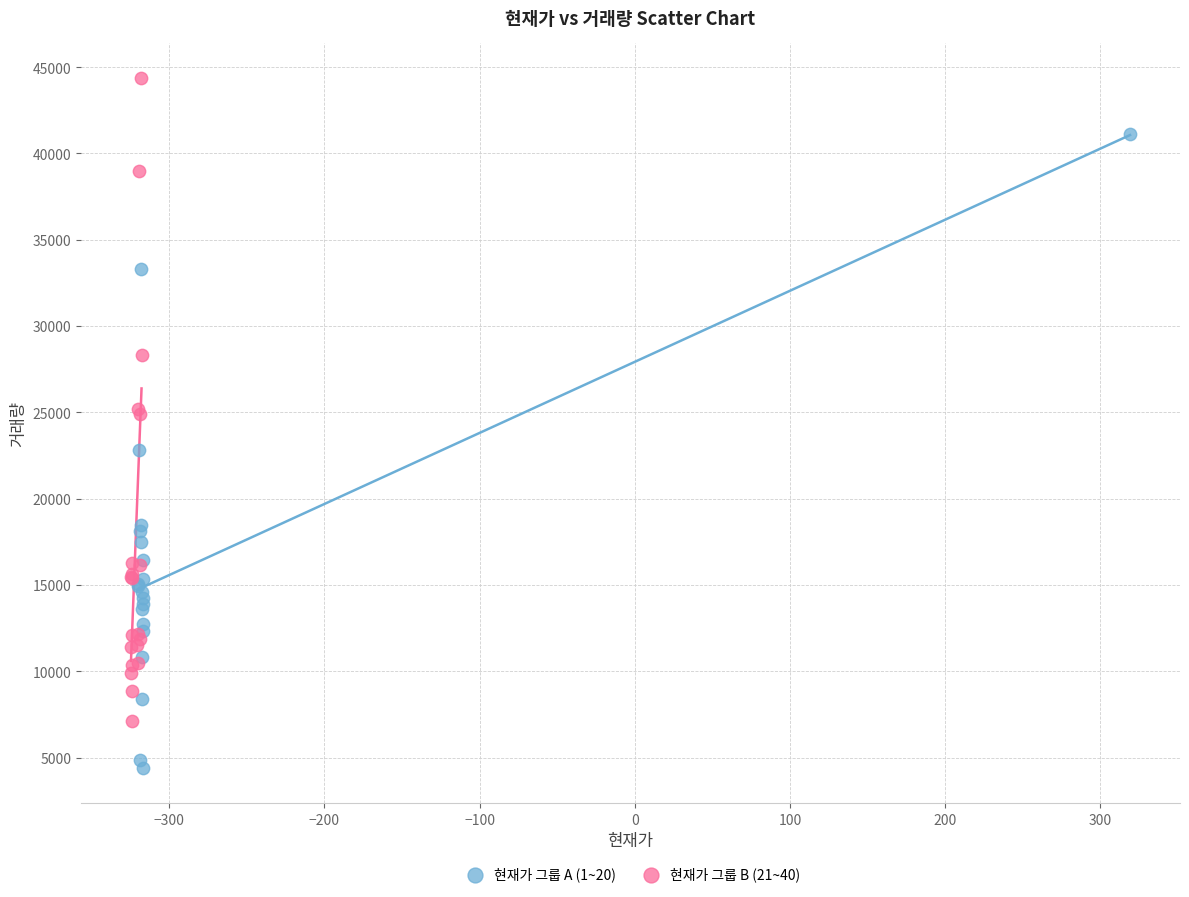

Which series reaches the minimum Y coordinate?

현재가 그룹 A (1~20)